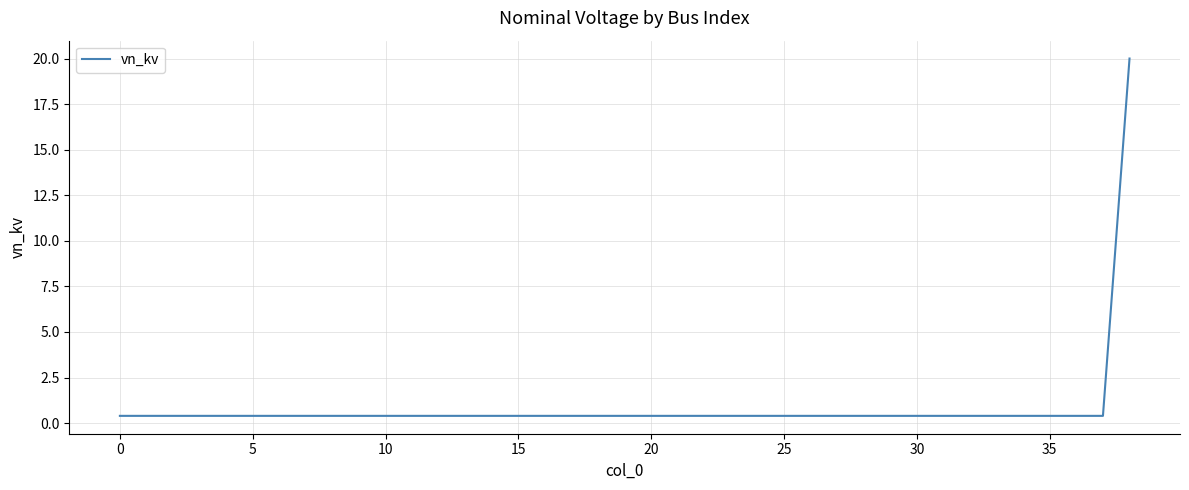

How many series are shown in this chart?

1